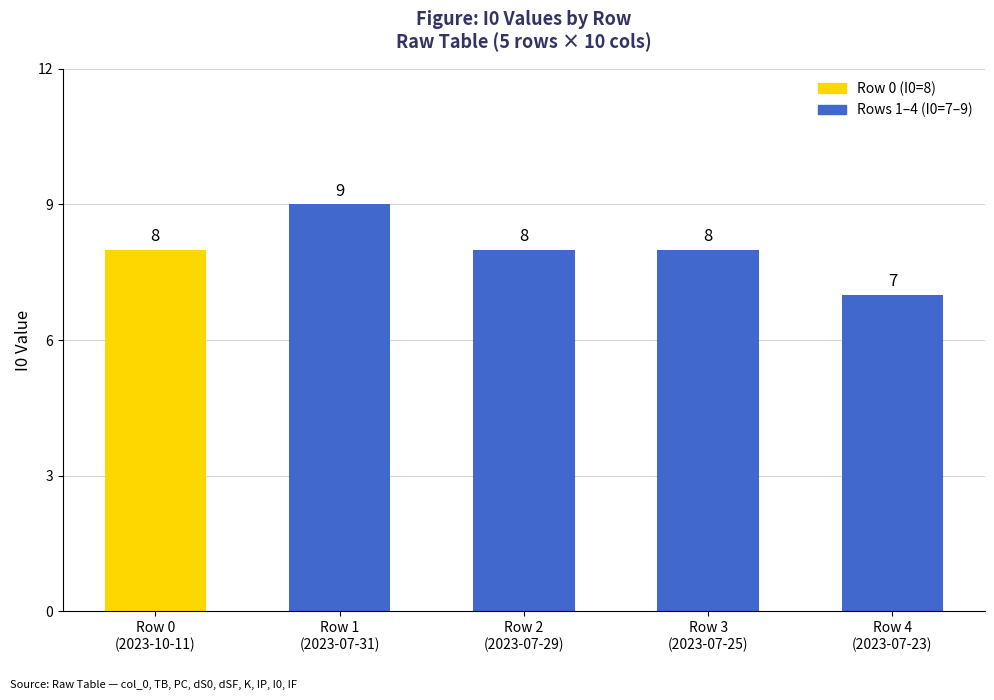

Reading right to left, what are all the values shown in this chart?

7	8	8	9	8